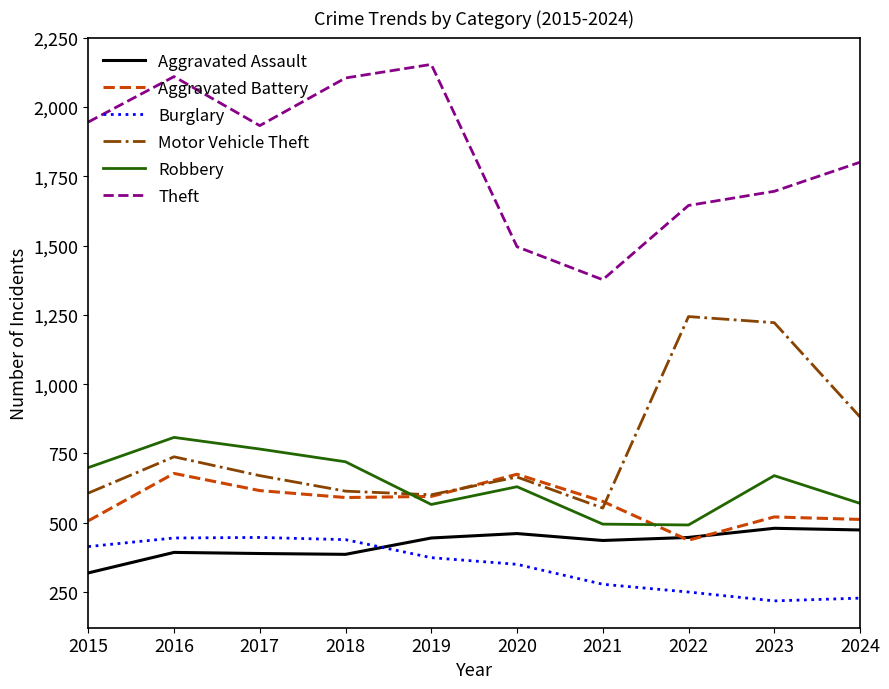

Is it true that Burglary equals 339 at 2022?

False